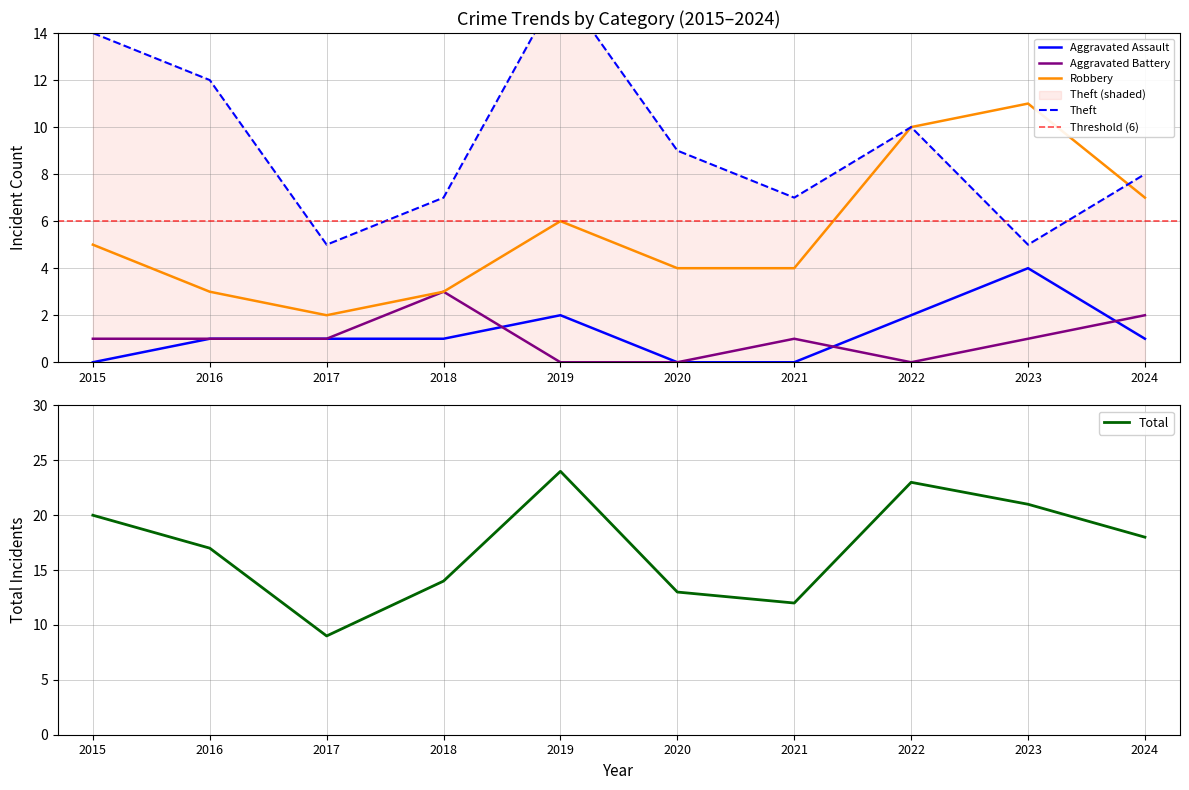

What is the sum of all Aggravated Battery values?

10